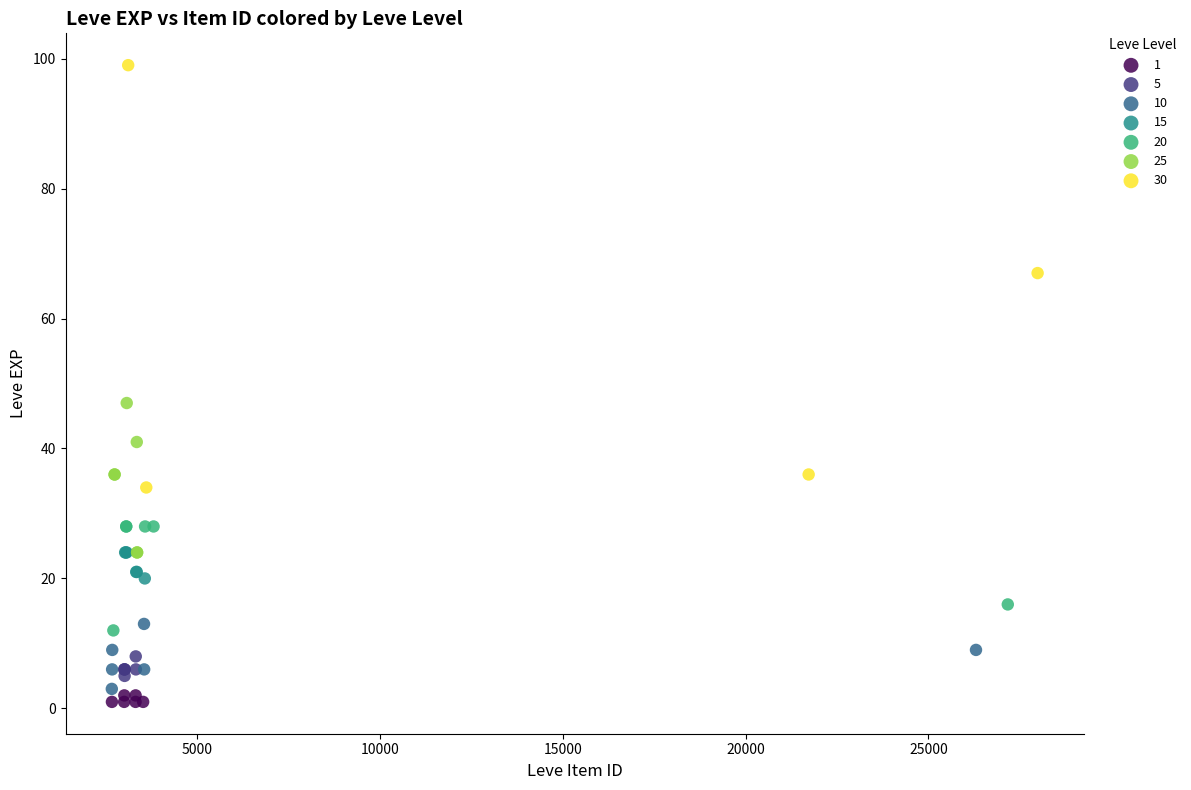

Which series reaches the maximum Y coordinate?

30